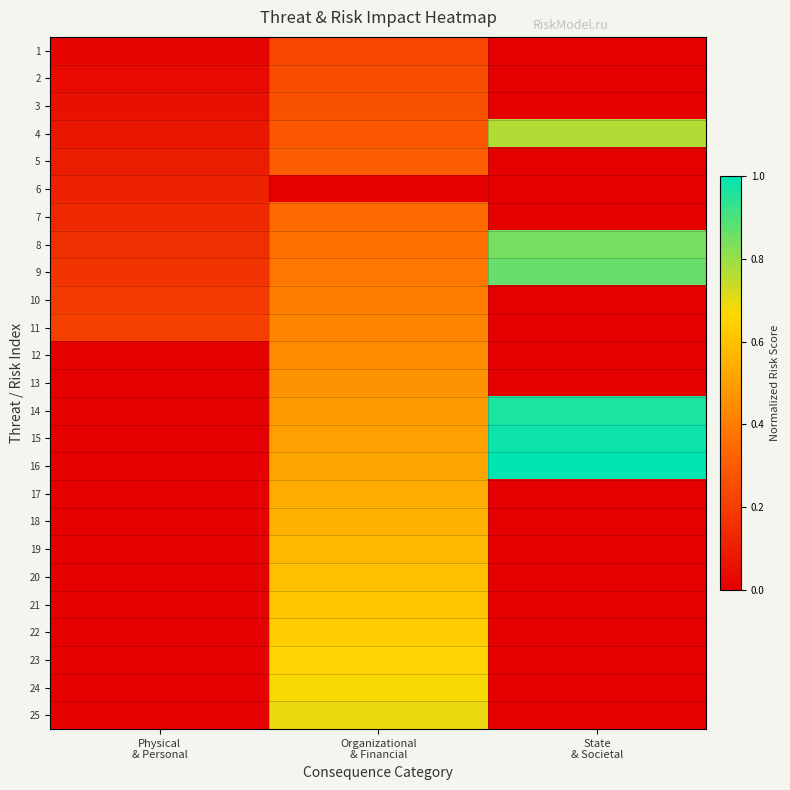

List the series in order of their peak value, lowest first.

6, 1, 2, 3, 5, 7, 10, 11, 12, 13, 17, 18, 19, 20, 21, 22, 23, 24, 25, 4, 8, 9, 14, 15, 16